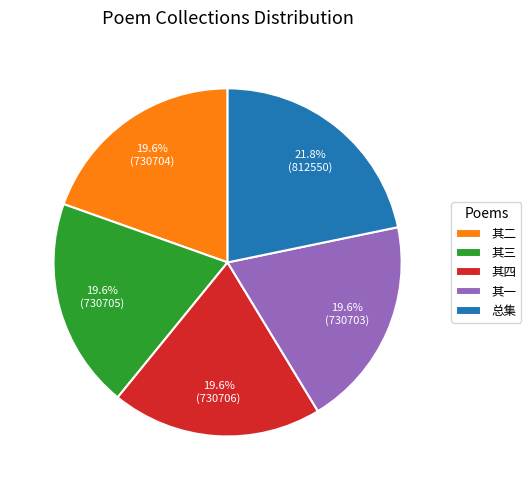

Is there any slice that represents more than half of the pie?

No